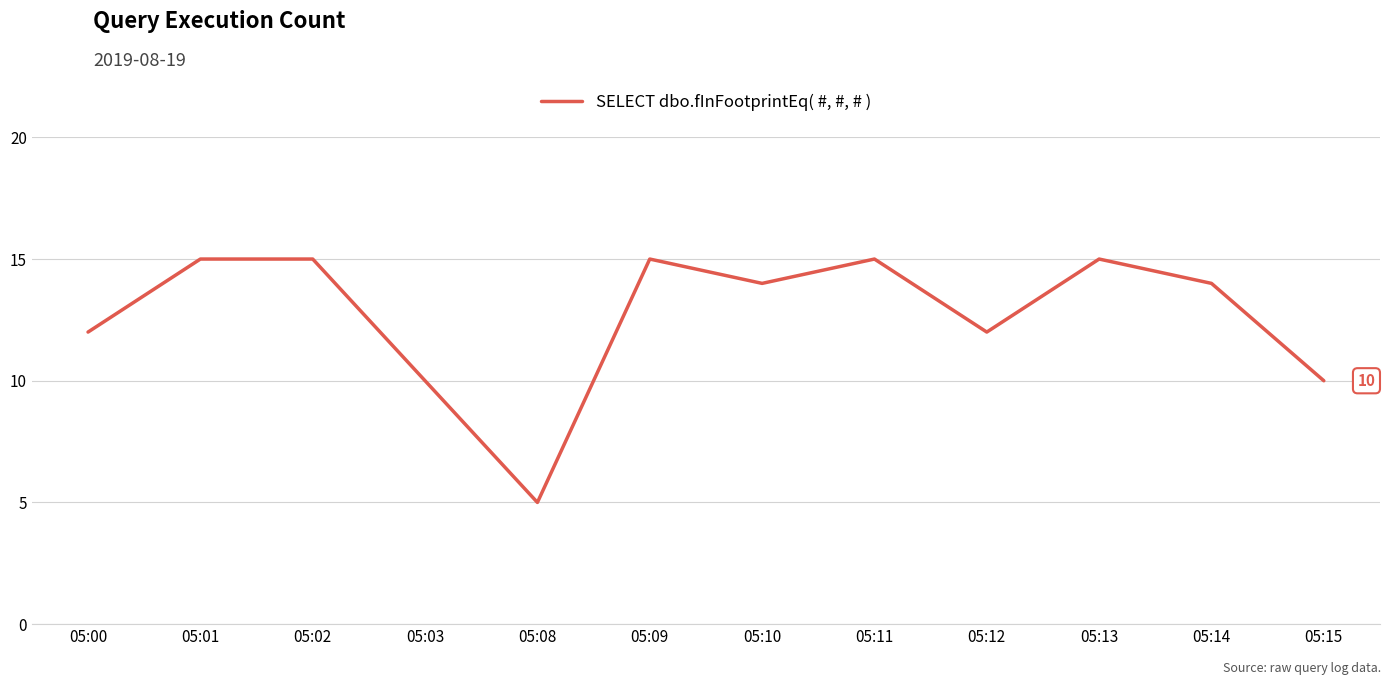

What is the minimum value shown in the chart?

5